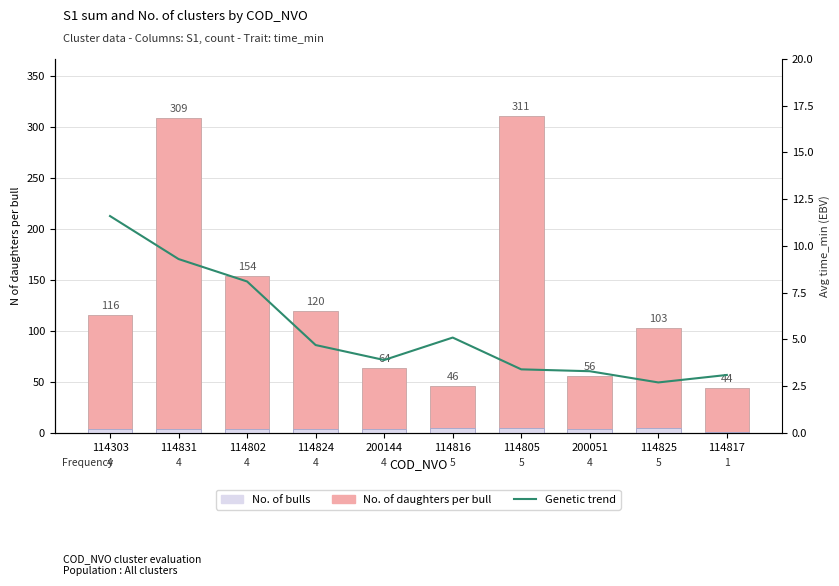

Between 200144 and 200051, which is larger?

200144